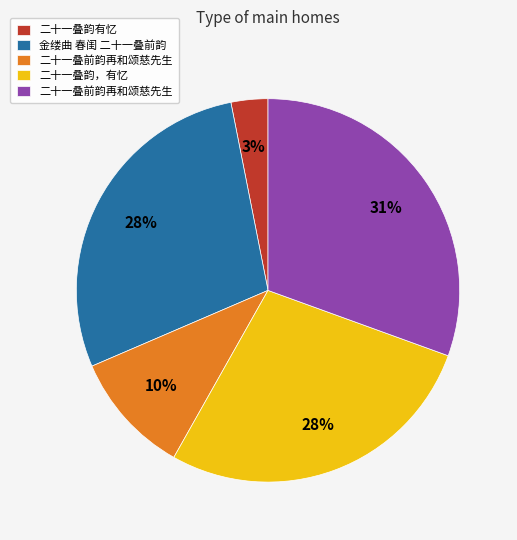

How many slices are in this pie chart?

5